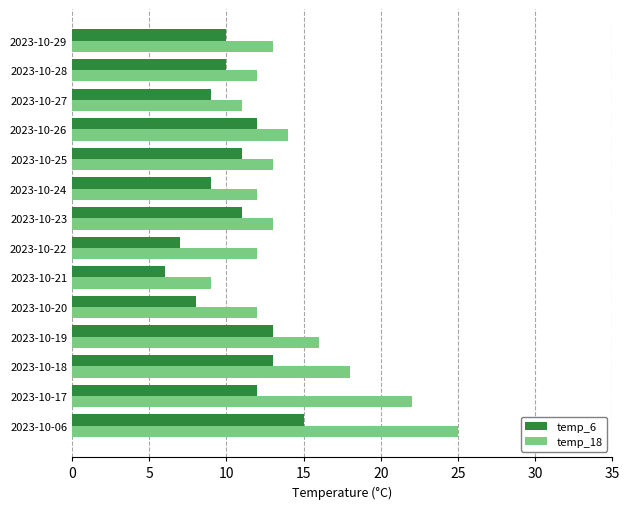

Which series has the largest total across all categories?

temp_18